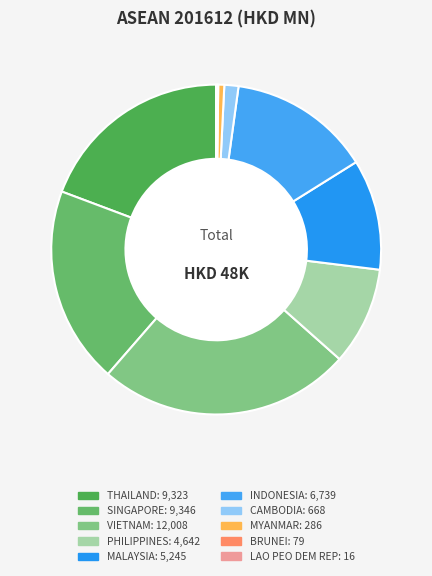

How many slices are in this pie chart?

10